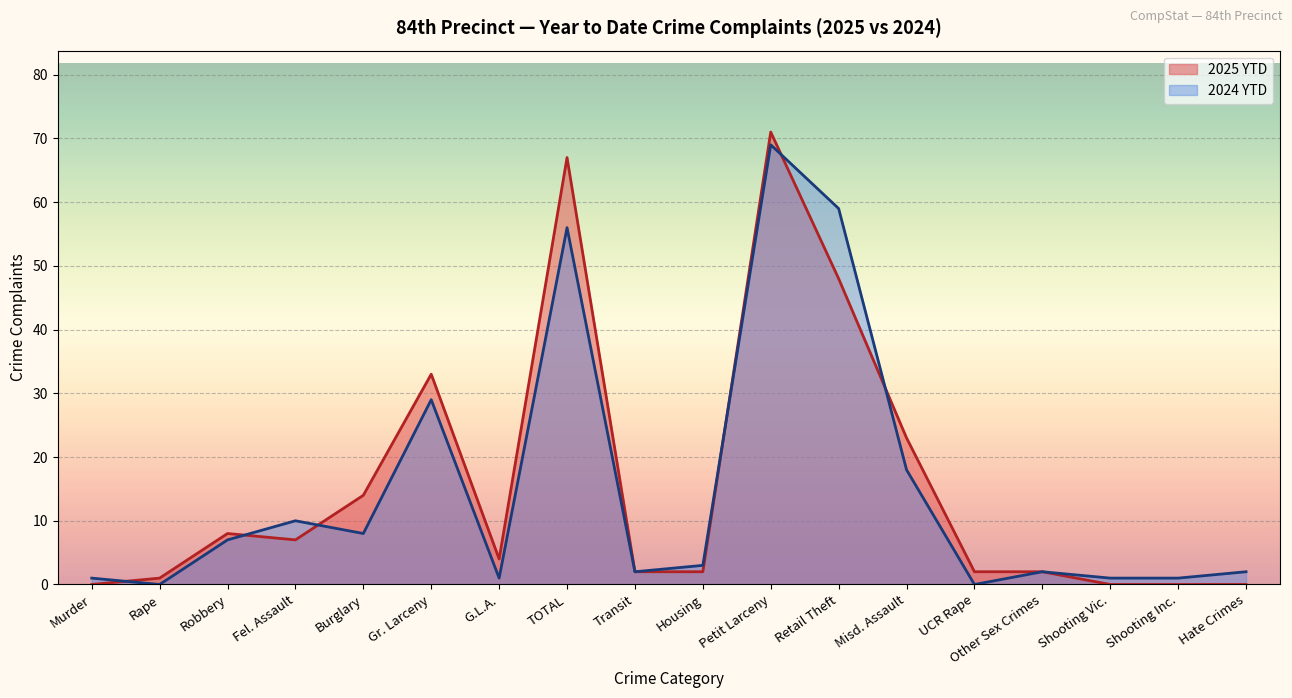

Where is 2025 YTD nearest to the value 35?

Gr. Larceny